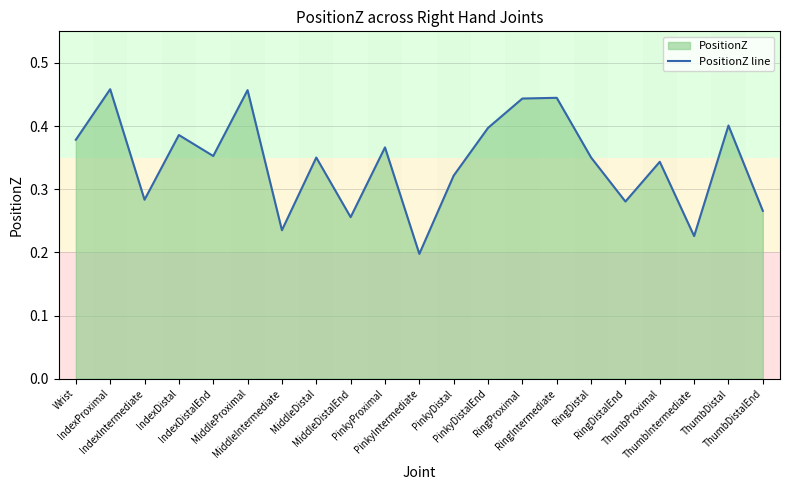

Which has a higher value, RingProximal or MiddleDistal?

RingProximal